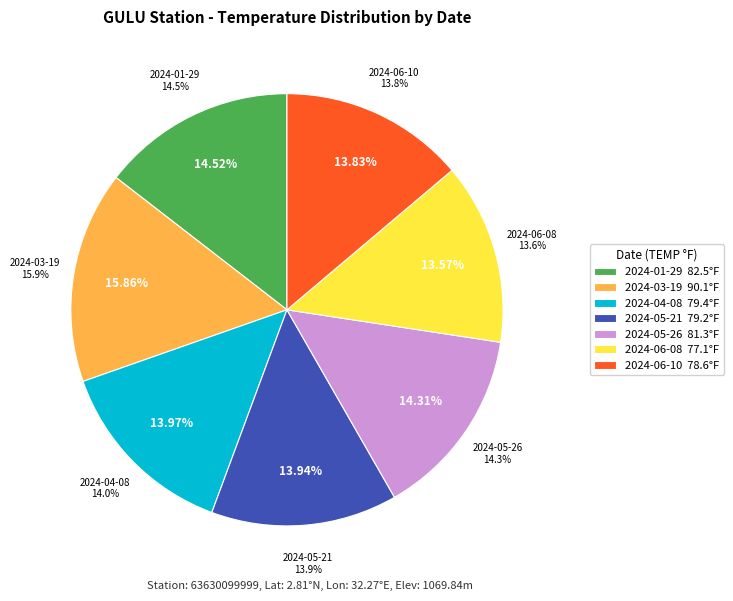

To the nearest percent, what is the combined percentage of 2024-03-19 and 2024-05-26?

30%